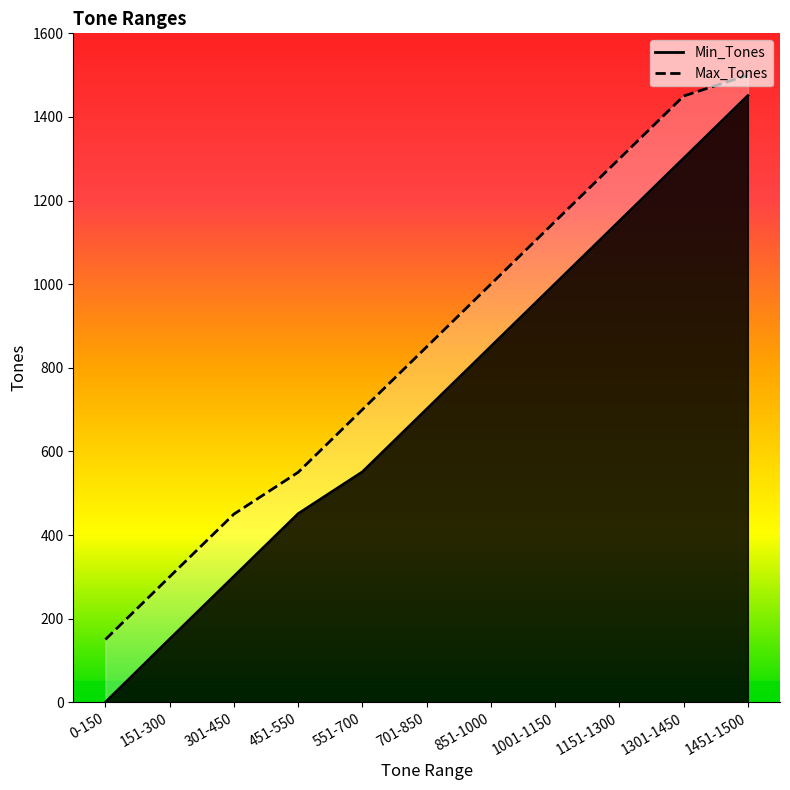

Which series has the largest range (max minus min)?

Min_Tones